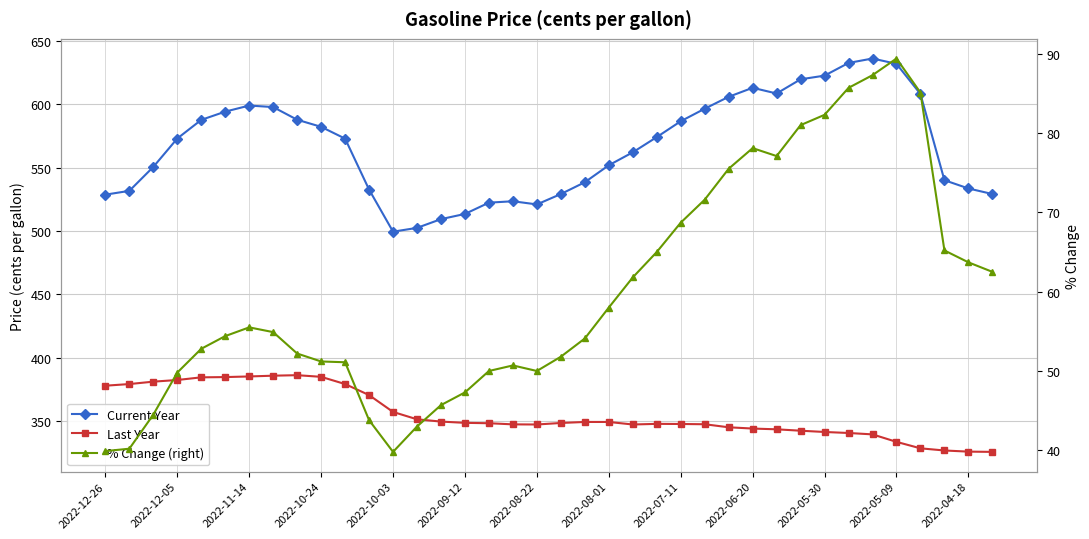

Is the value of Last Year at 17 greater than the value of % Change (right) at 2022-08-22?

Yes